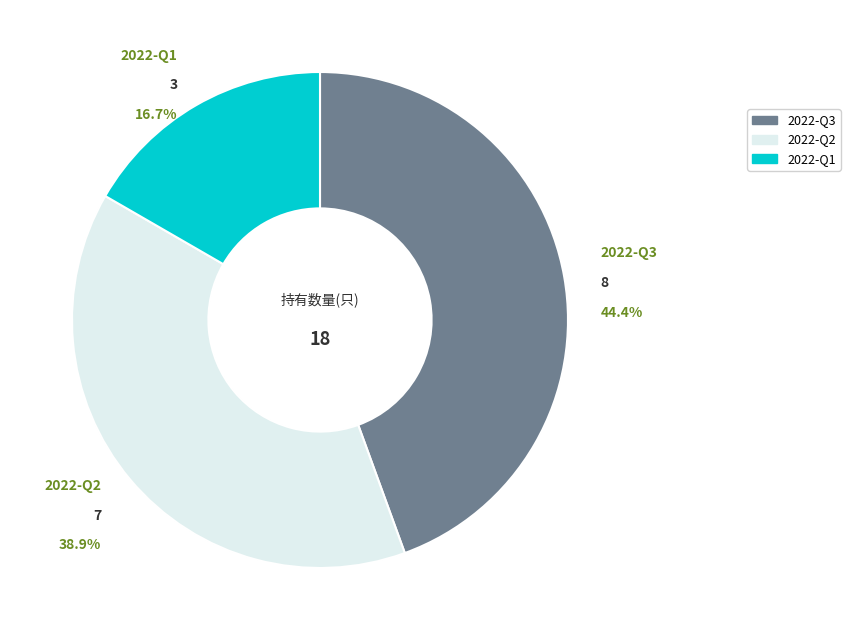

How many slices are in this pie chart?

3